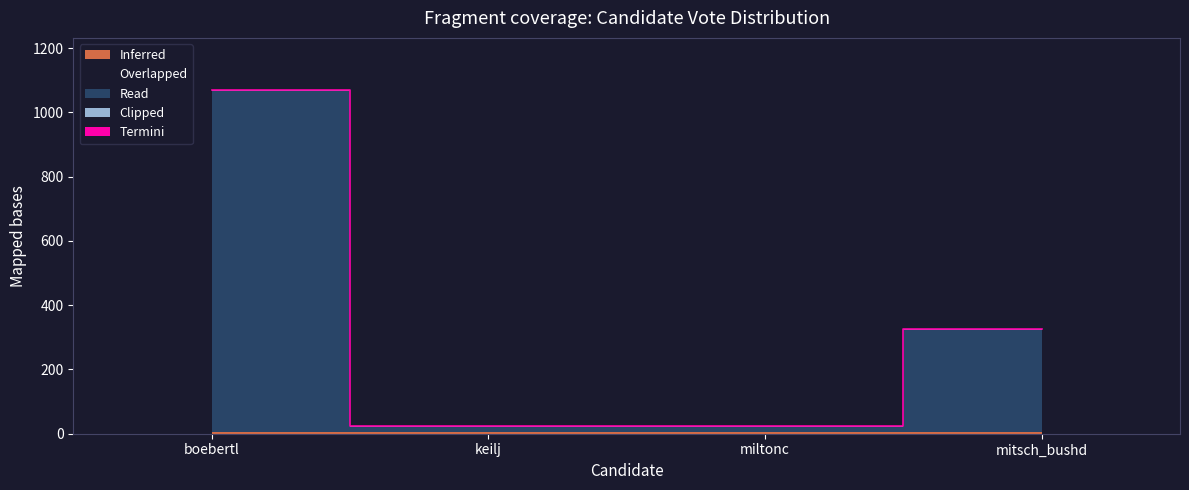

Reading left to right, transcribe all the data shown in this chart.

Overlapped: 0	0	0	0
Read: 1063	16	16	319
Termini: 0	0	0	0
Clipped: 4	4	4	4
Inferred: 4	4	4	4